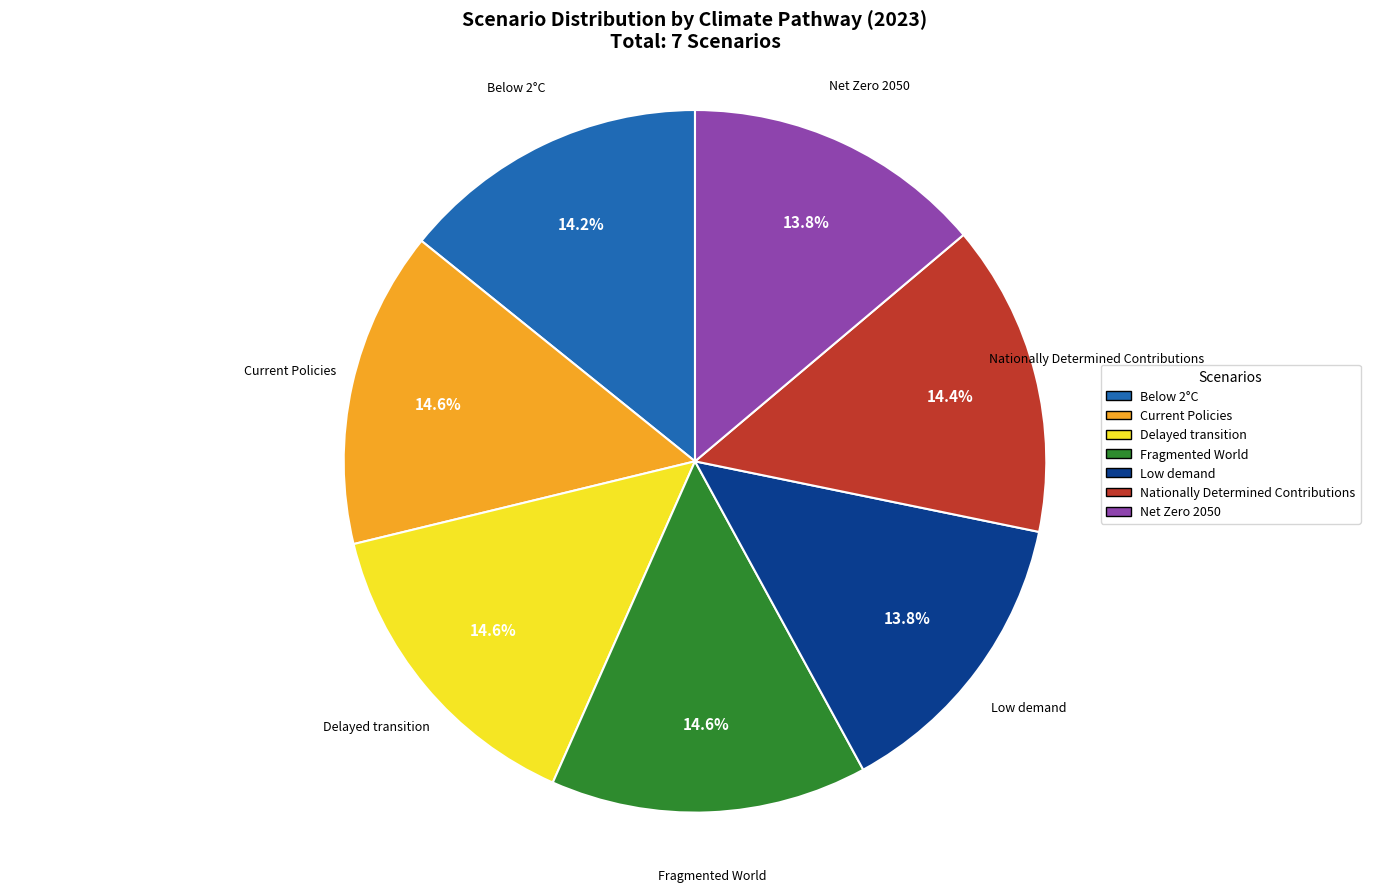

Is there any slice that represents more than half of the pie?

No